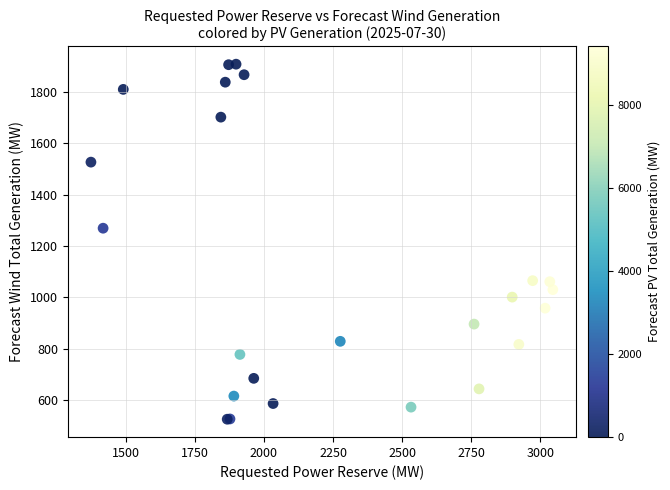

What Y value in the scatter plot is closest to 1216?

1269